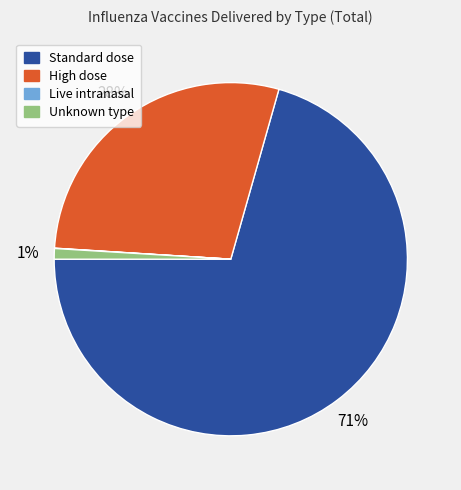

Does any single category account for the majority?

Yes